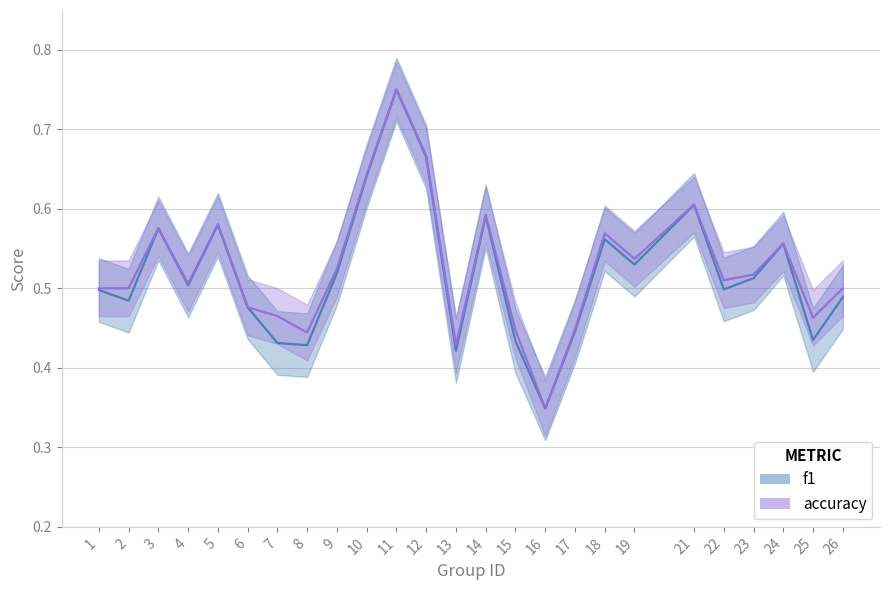

True or false: accuracy and f1 intersect in this chart.

False